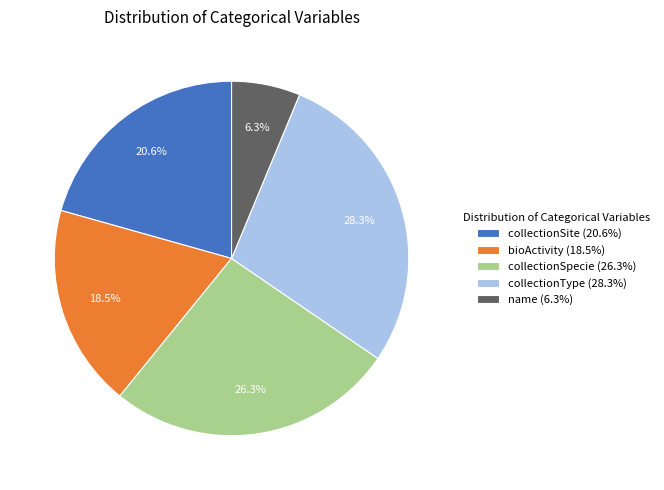

How many slices are in this pie chart?

5